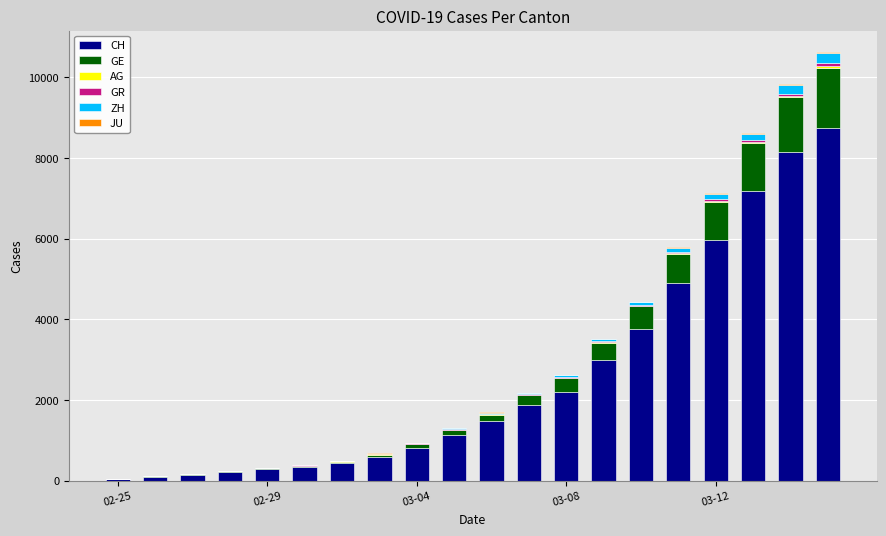

What is the maximum value for CH?

8734